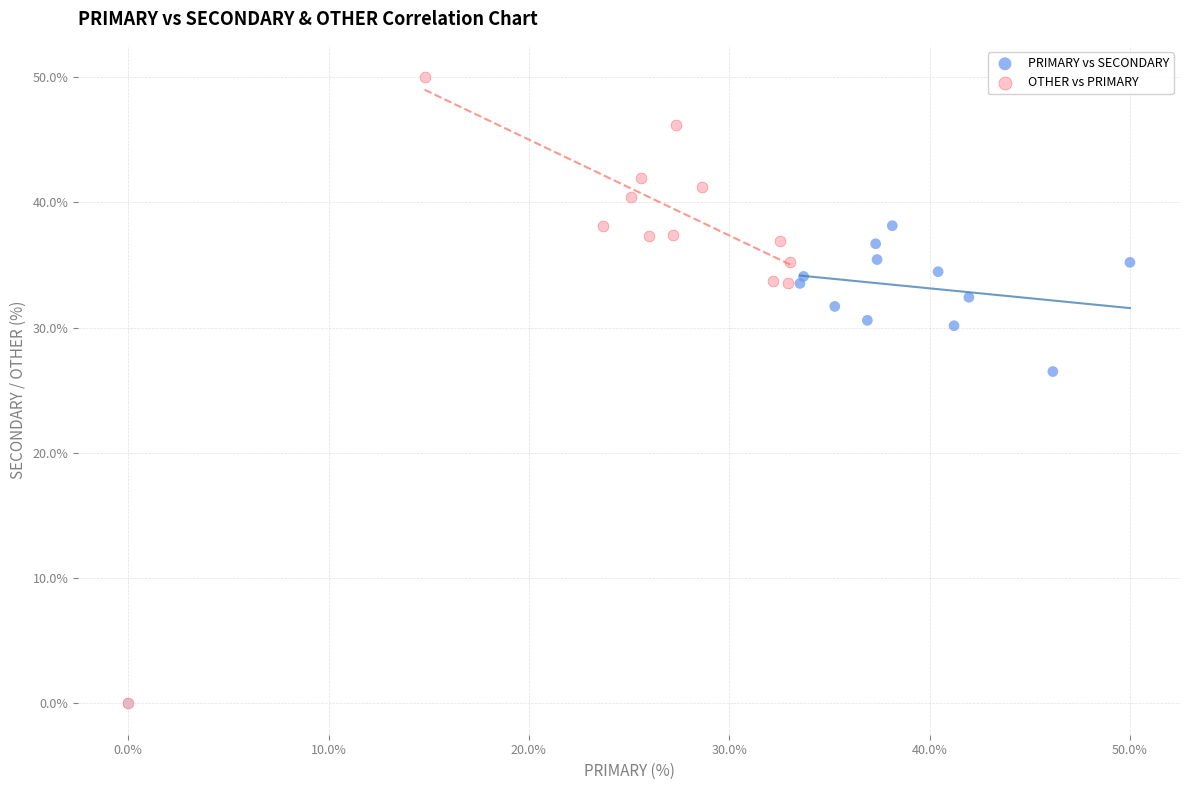

Which series has the largest Y range (max minus min)?

OTHER vs PRIMARY